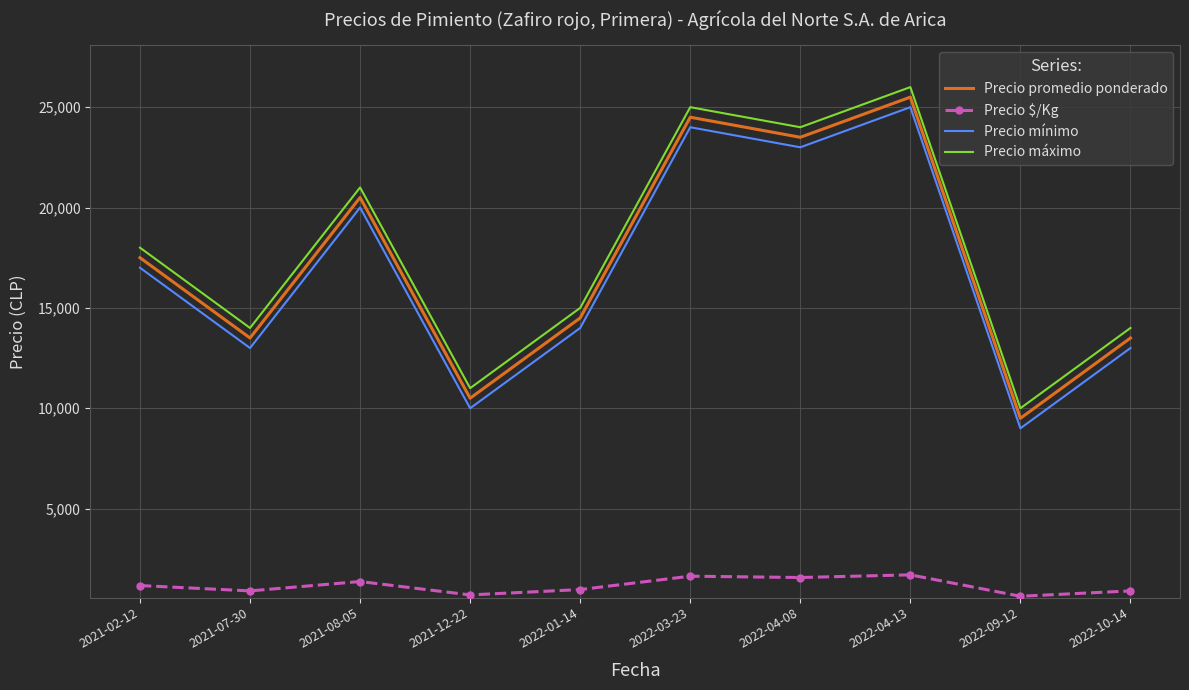

What is the difference between the highest and lowest values at 2022-09-12?

9367